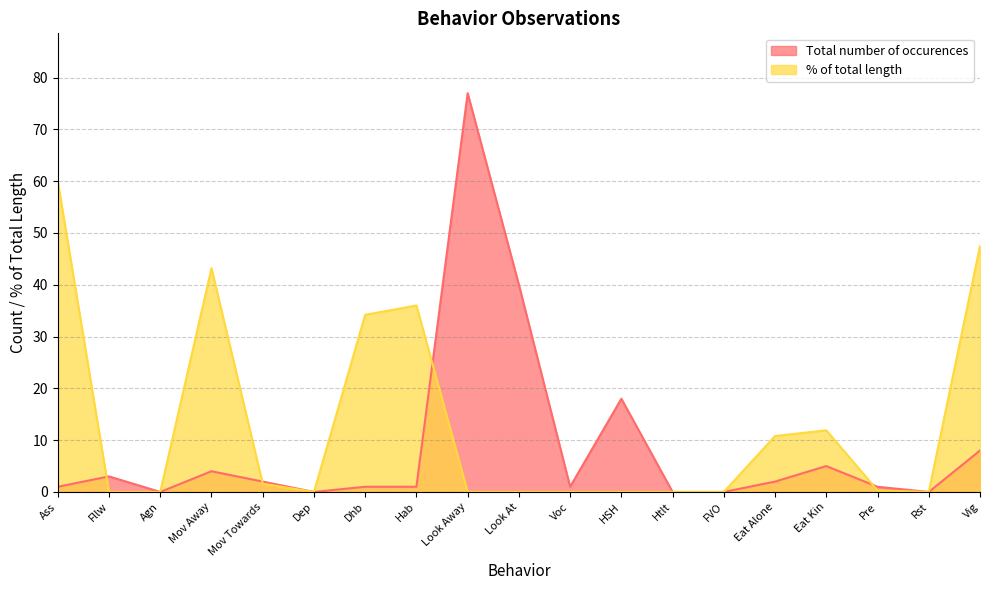

What is the difference between the % of total length values at Voc and Dhb?

34.2